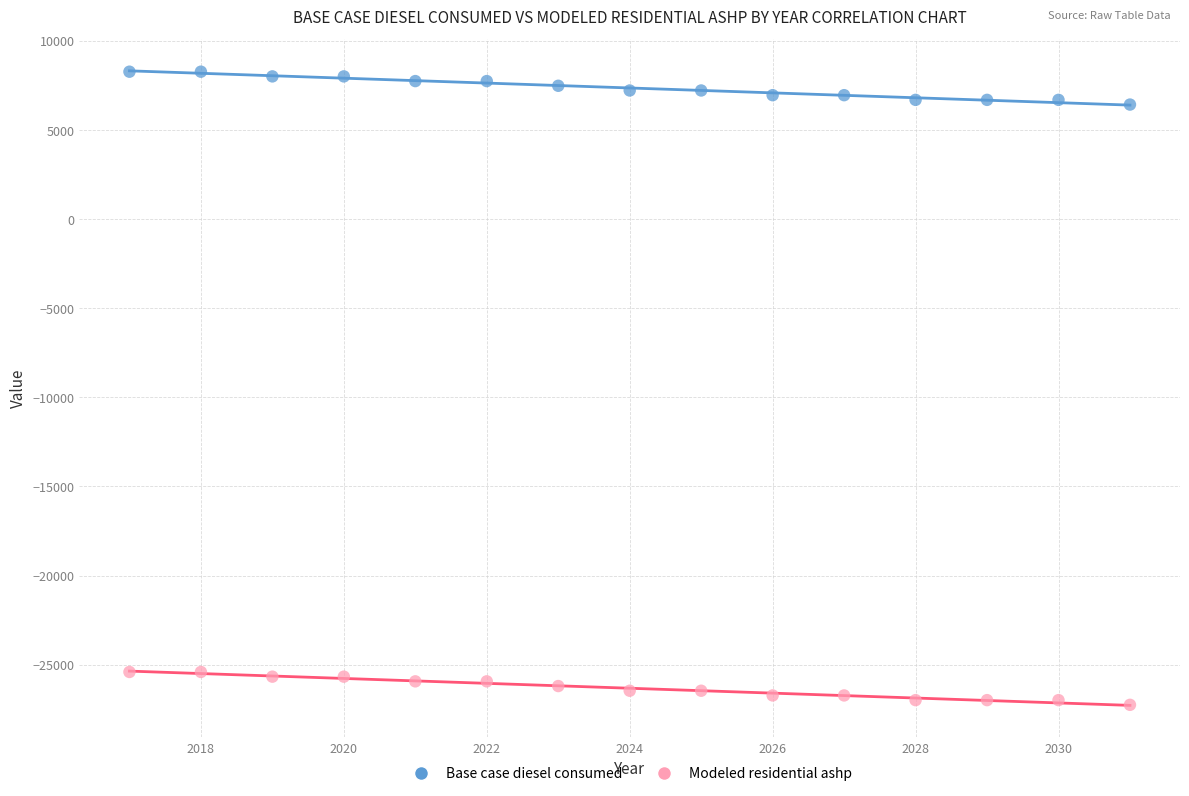

What is the X range (max minus min) for the scatter plot?

14.0